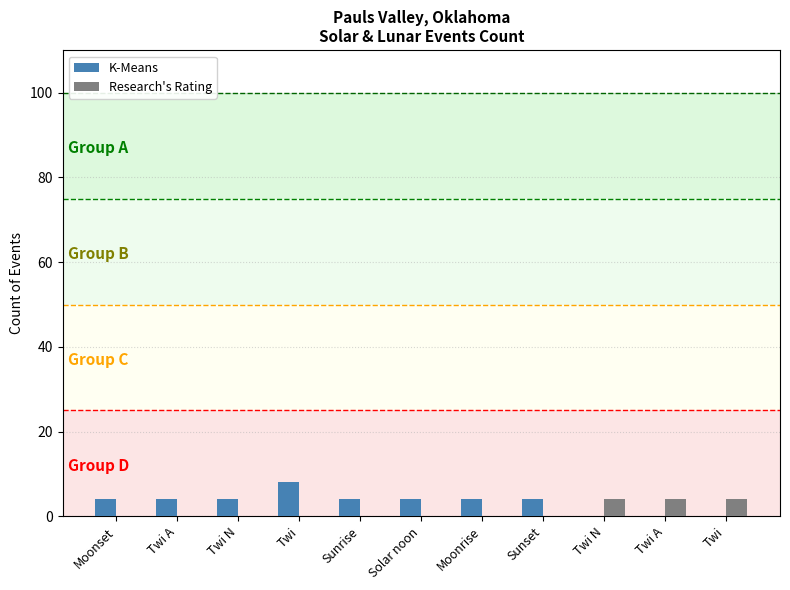

What is the sum of the K-Means values at Moonset and Twi N?

8